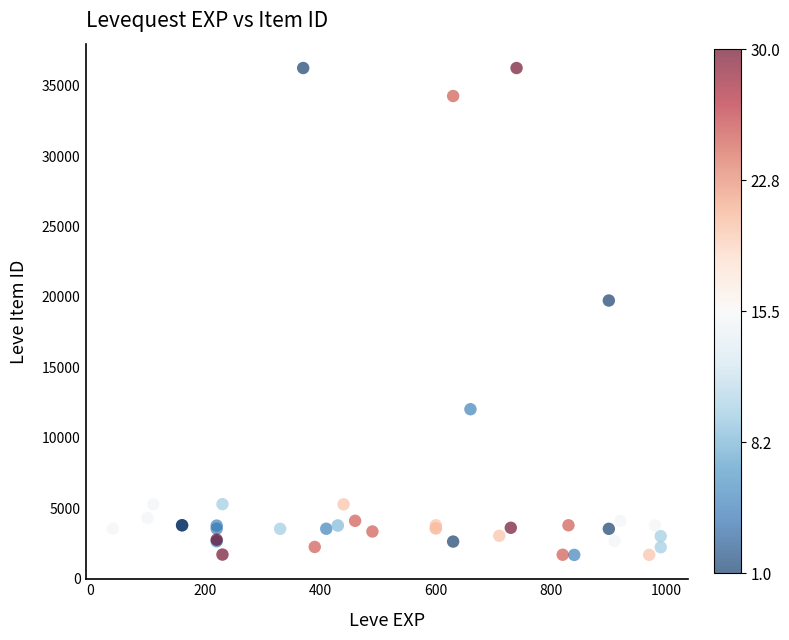

What Y value in the scatter plot is closest to 18967?

19744